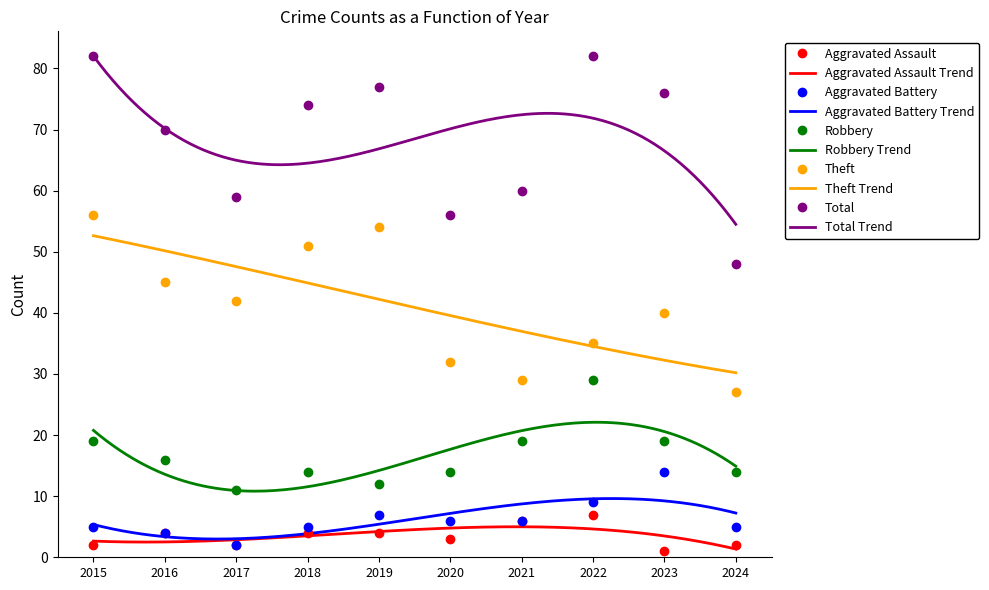

True or false: Aggravated Battery and Theft intersect in this chart.

False